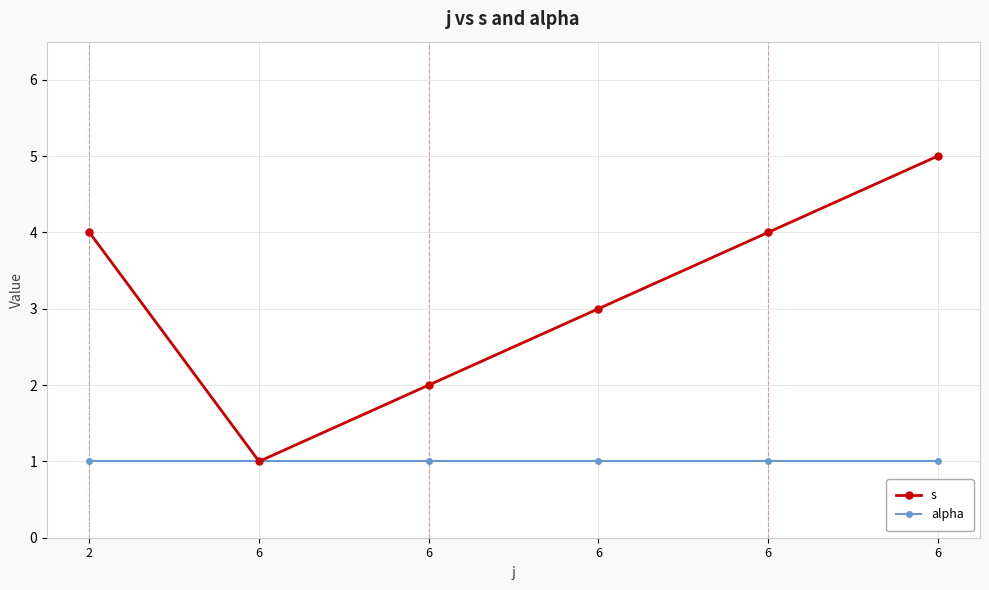

How many lines are shown in the chart?

2